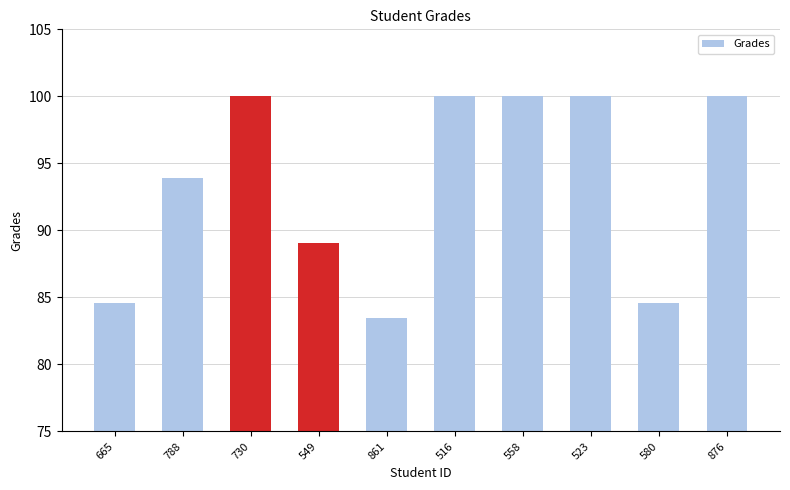

The chart shows a value of 39.5 at 665. True or false?

False